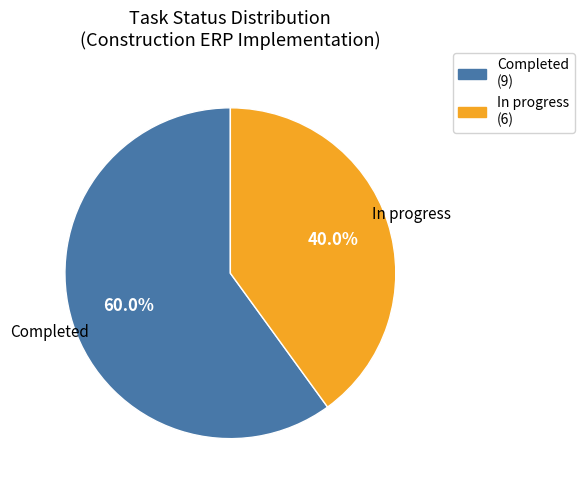

Does Completed represent more than half of the total?

Yes